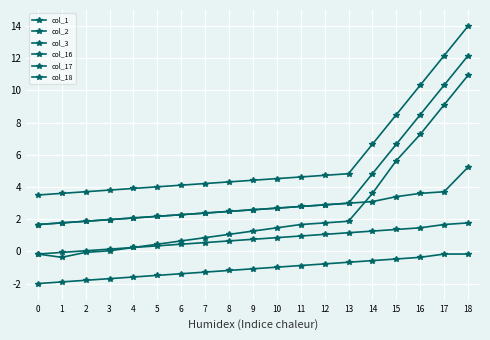

True or false: col_17 and col_16 cross at least once.

False